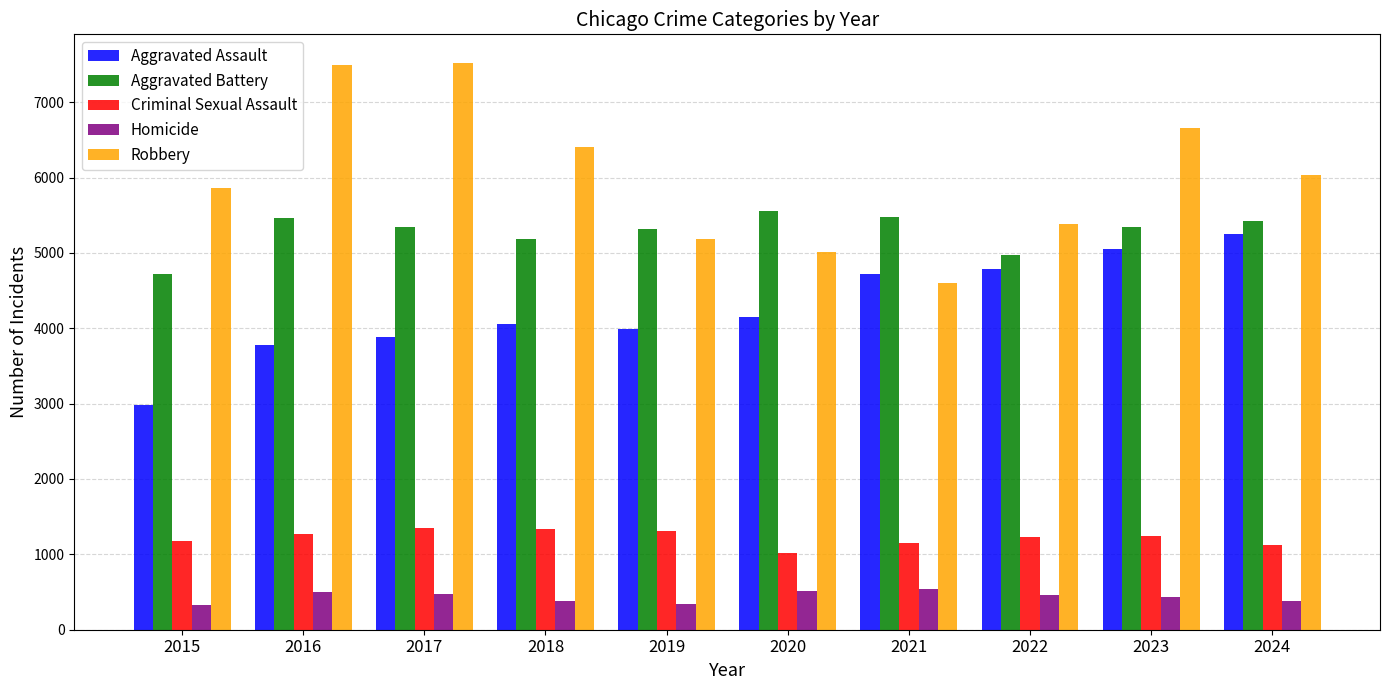

What is the lowest value of the Homicide series?

325